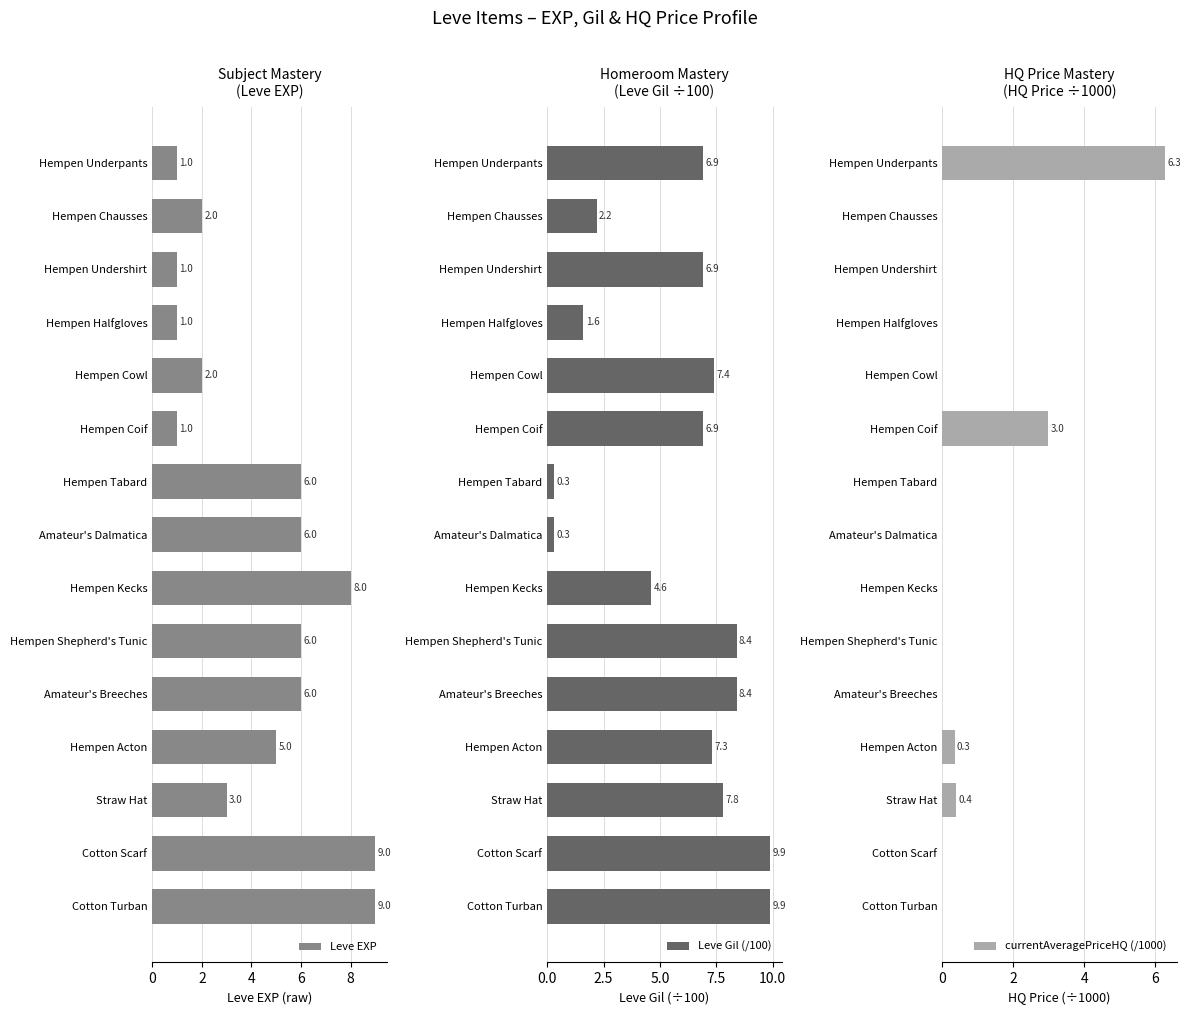

Rank the series by their maximum value, from highest to lowest.

Leve Gil (/100), Leve EXP, currentAveragePriceHQ (/1000)